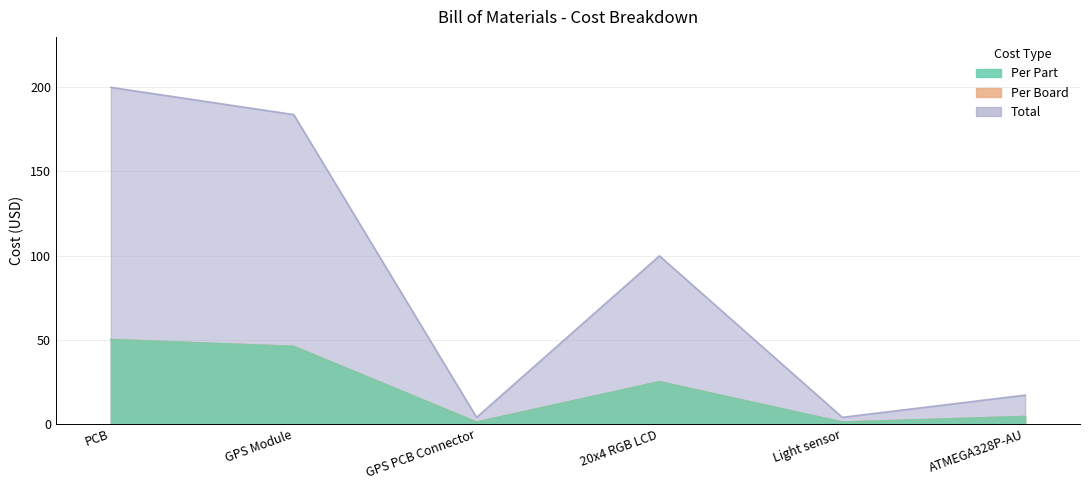

Which label corresponds to the largest value in the chart?

PCB